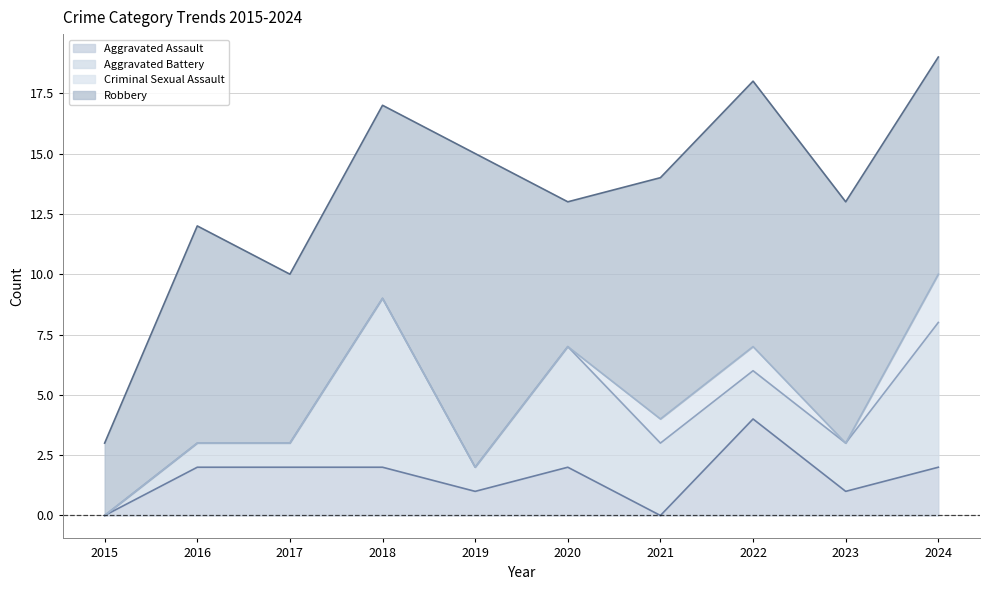

What is the sum of all Aggravated Assault values?

16